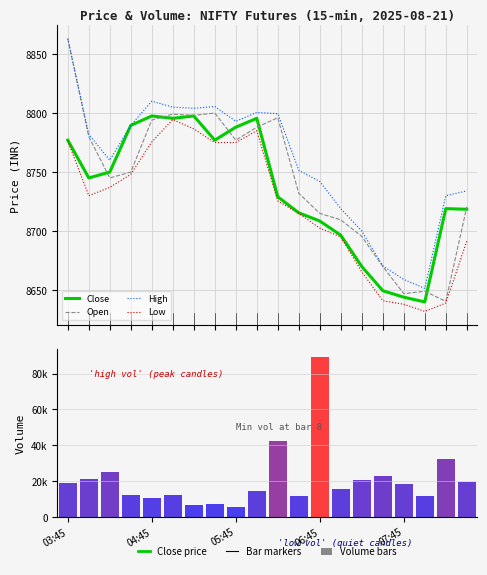

What is the maximum value for Open?

8863.0